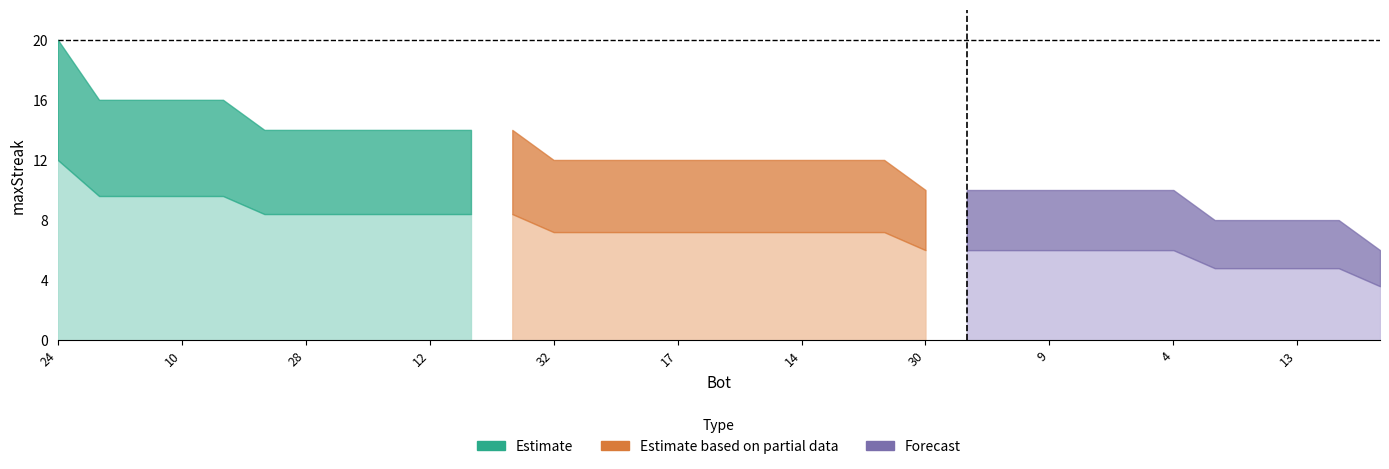

Does the chart display data point markers on the line(s)?

No